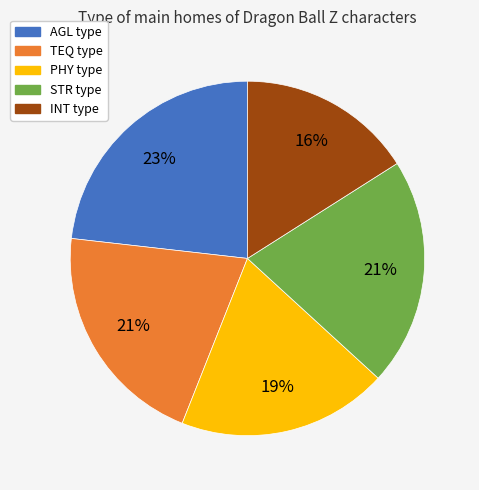

To the nearest percent, what percentage of the pie is PHY?

19%